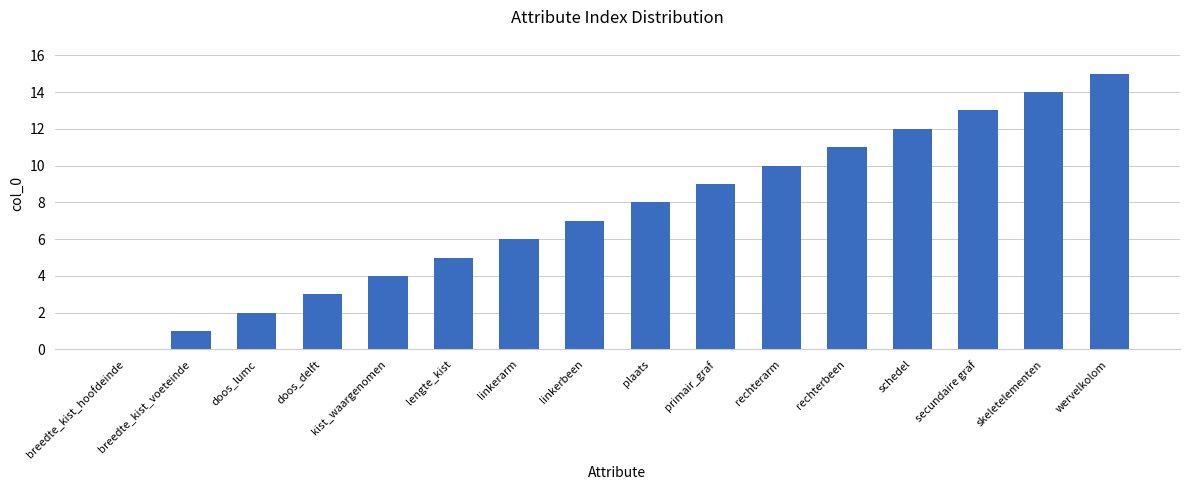

Reading left to right, extract all data points from this chart.

breedte_kist_hoofdeinde=0	breedte_kist_voeteinde=1	doos_lumc=2	doos_delft=3	kist_waargenomen=4	lengte_kist=5	linkerarm=6	linkerbeen=7	plaats=8	primair_graf=9	rechterarm=10	rechterbeen=11	schedel=12	secundaire graf=13	skeletelementen=14	wervelkolom=15